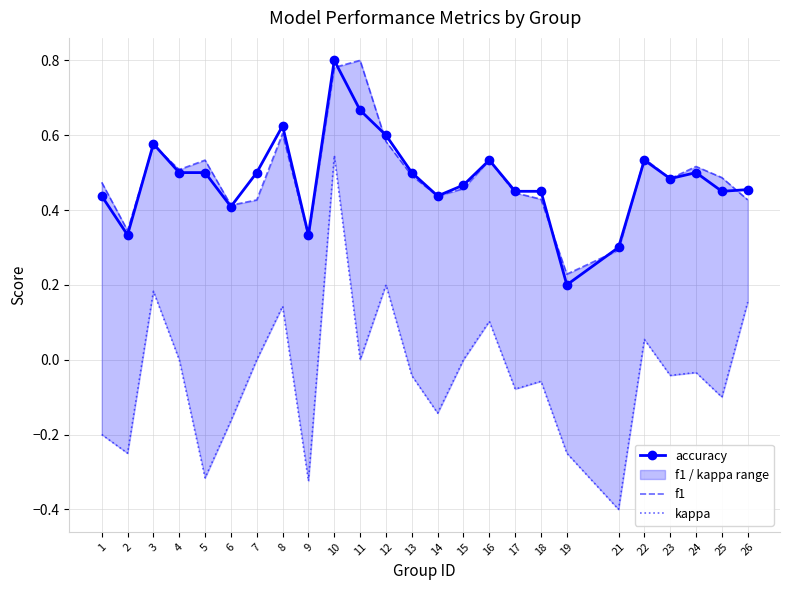

Between 10 and 17, which is larger?

10